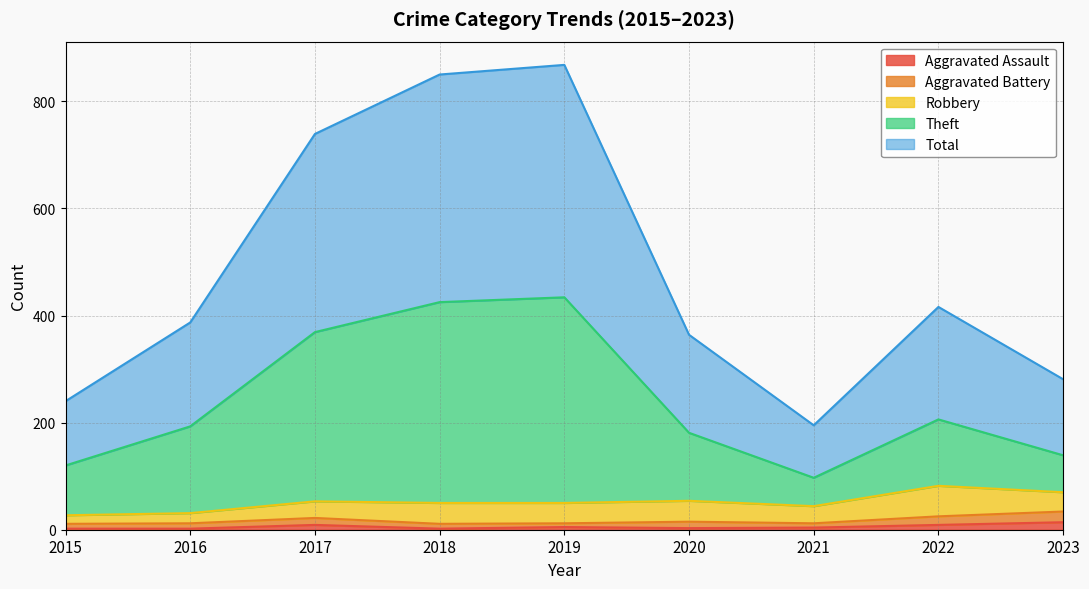

Is it true that Total equals 164 at 2016?

False